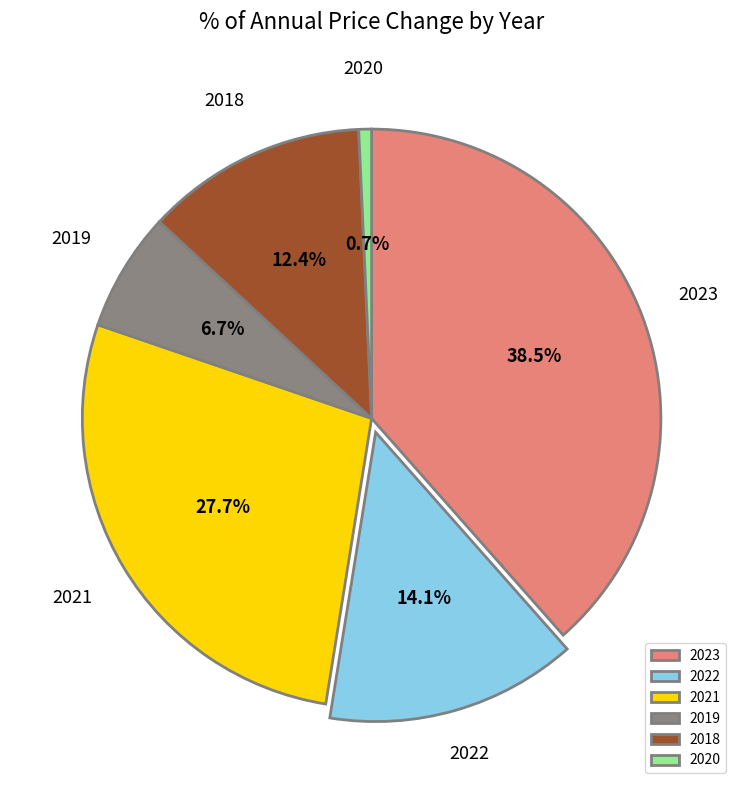

To the nearest percent, what portion does 2018 represent?

12%